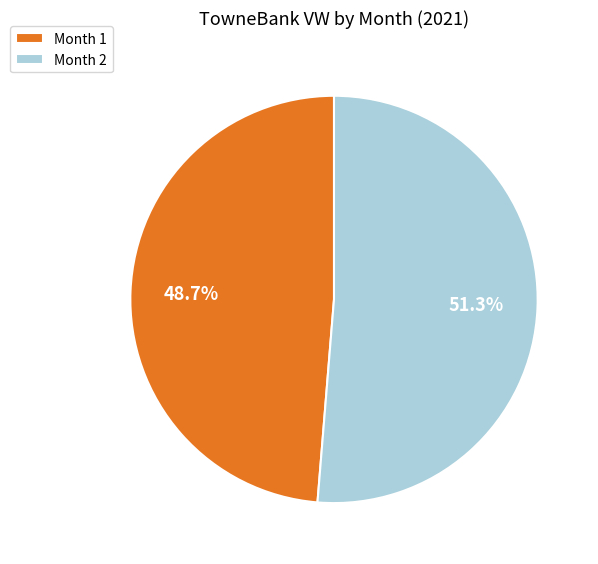

Is Month 1 the majority of the pie?

No